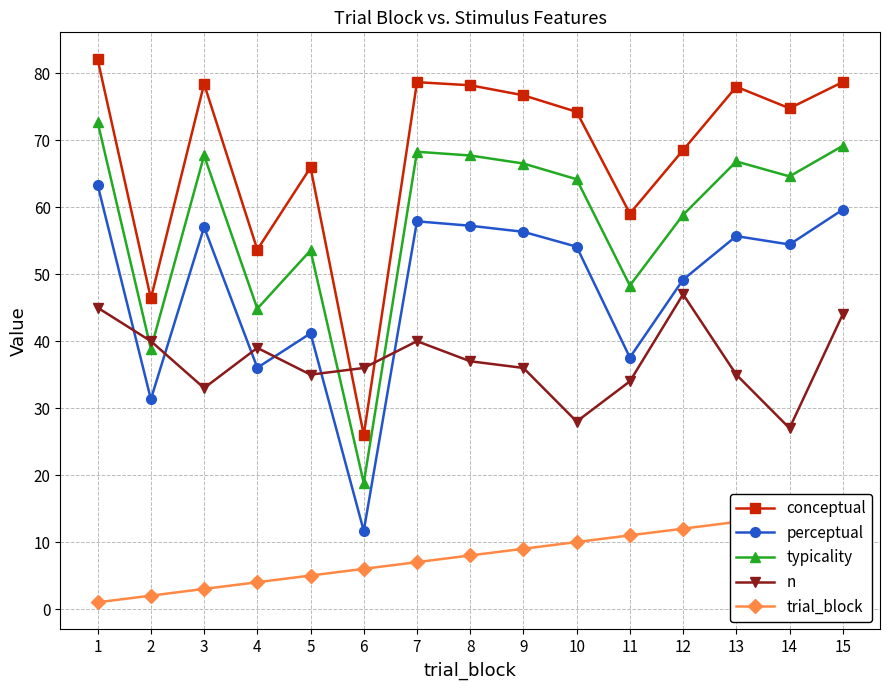

How many values in the n series exceed 36?

7